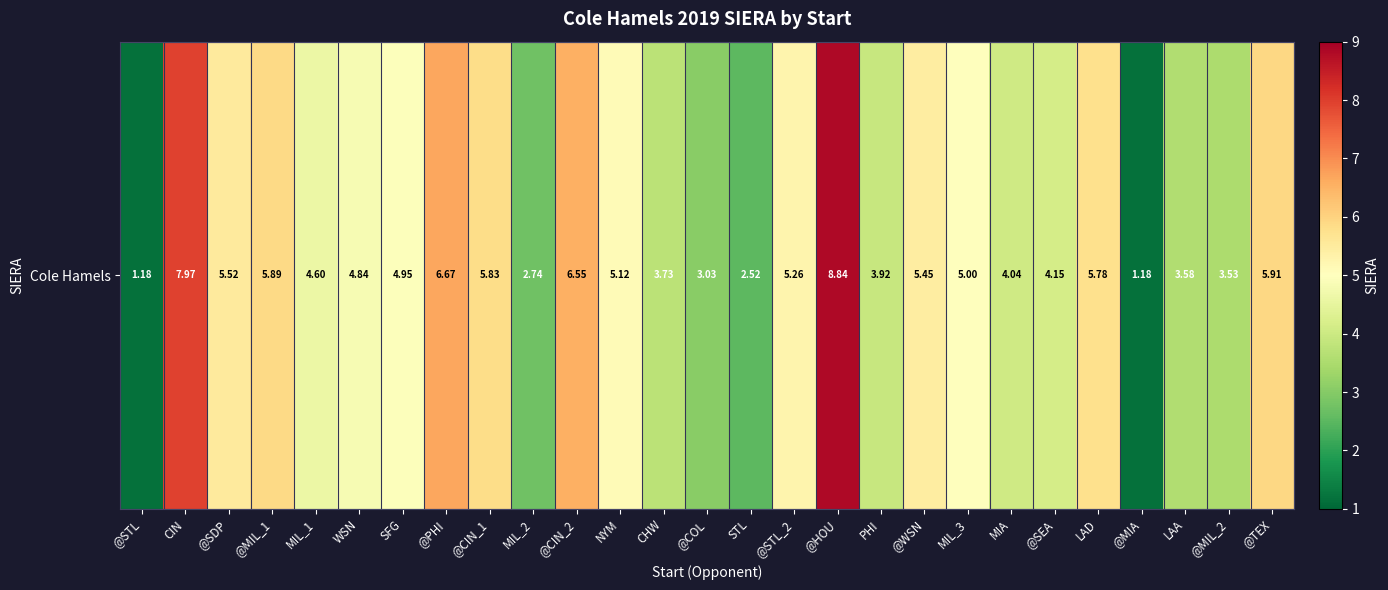

True or false: the data shows 5.5 at @SDP.

True